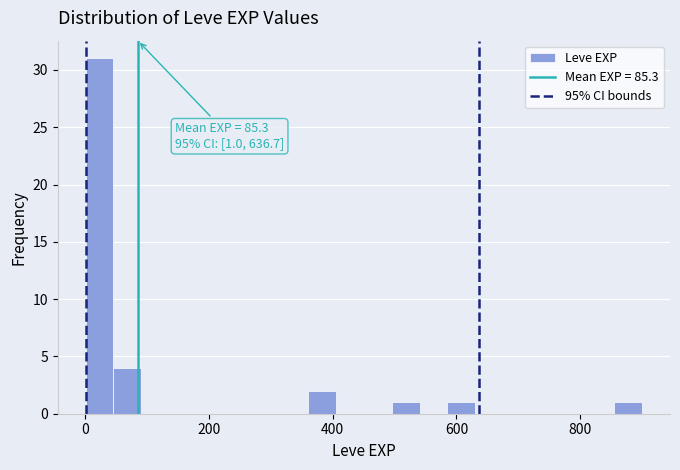

Around what value on the x-axis is the tallest bar? Give the approximate position of its centre, as read against the axis.

20